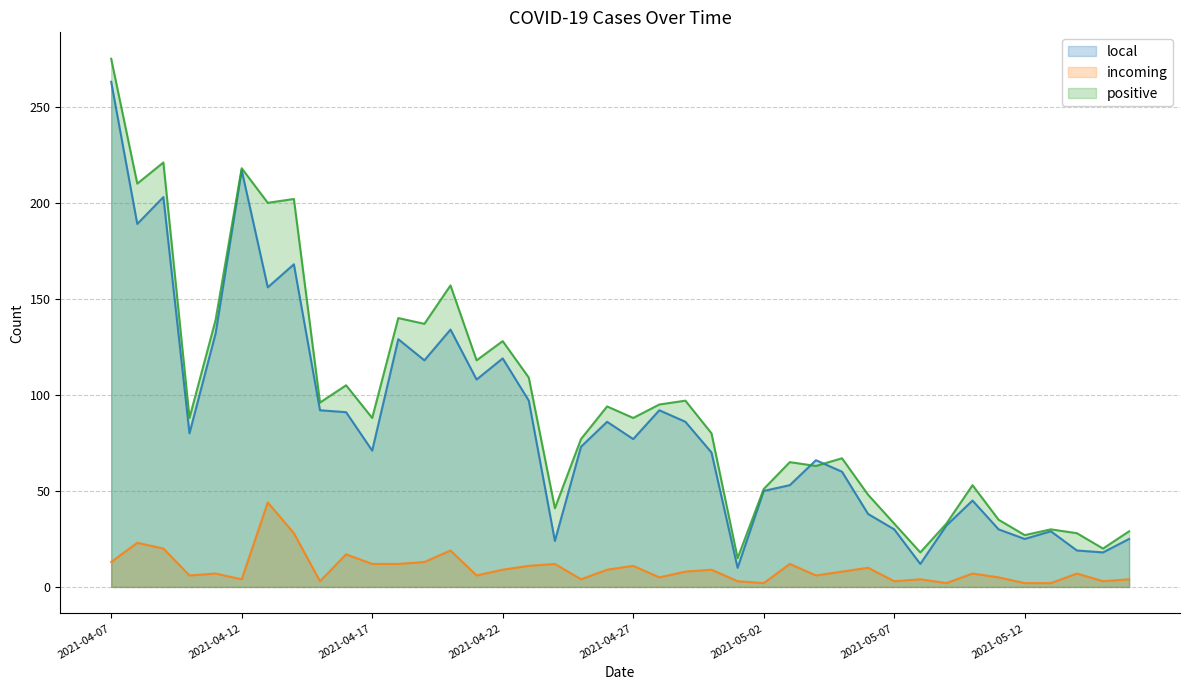

What are all the series names shown in the legend?

local, incoming, positive